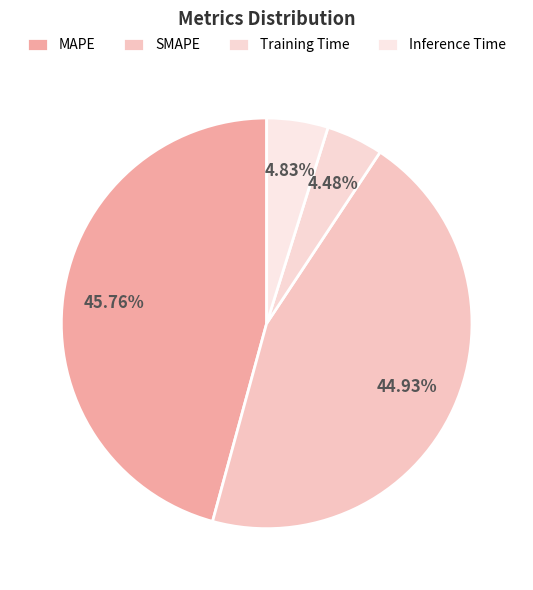

True or false: MAPE accounts for 54% of the total.

False